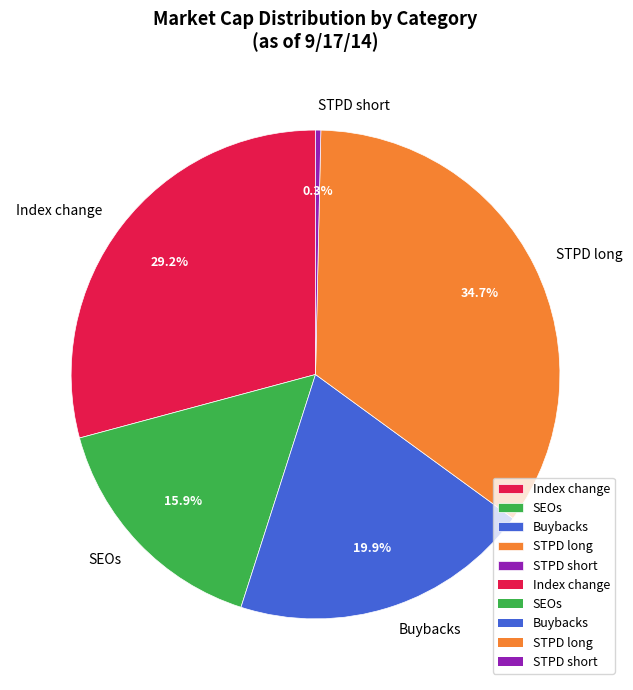

How many segments does this pie chart have?

5